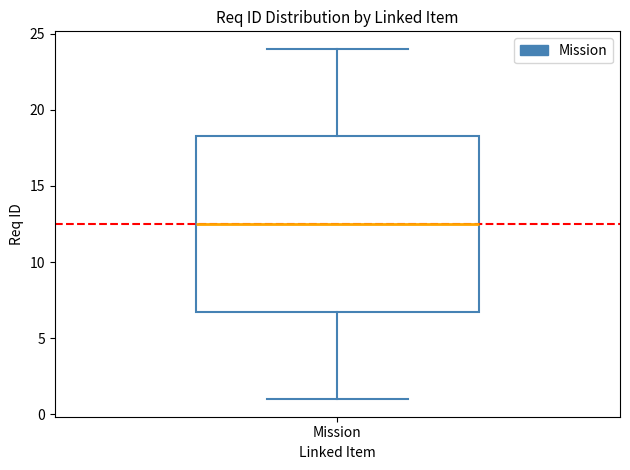

Where does the median line of the box for Mission sit on the y-axis? The values are not printed on the chart, so give them approximately, as read against the axis.

12.5